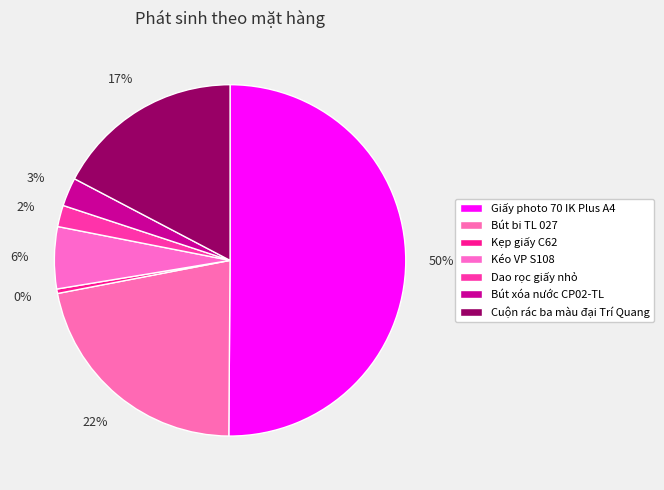

Count the number of slices in the pie.

7